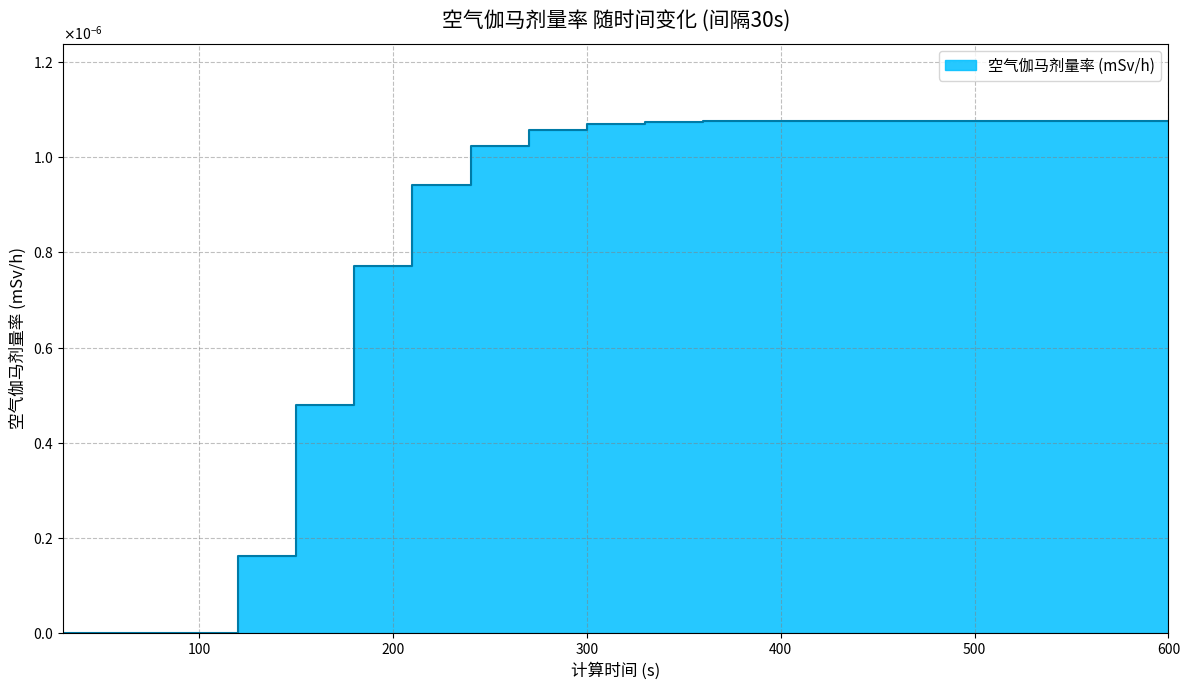

Rank the categories by value from lowest to highest.

30, 60, 90, 120, 150, 180, 210, 240, 270, 300, 330, 360, 390, 420, 450, 480, 510, 540, 570, 600